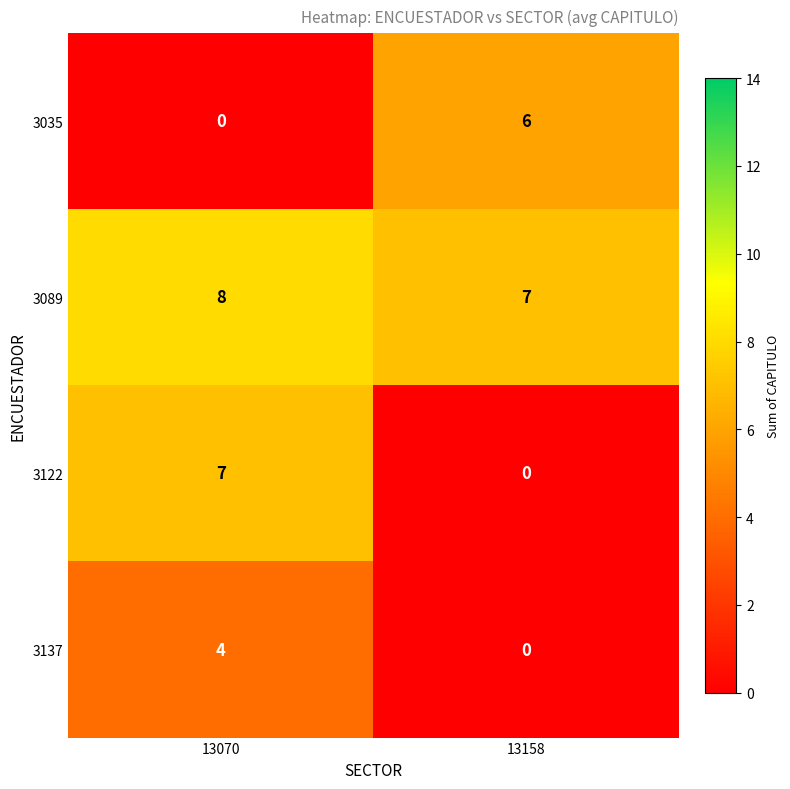

What is the difference between the highest and lowest values at 13070?

8